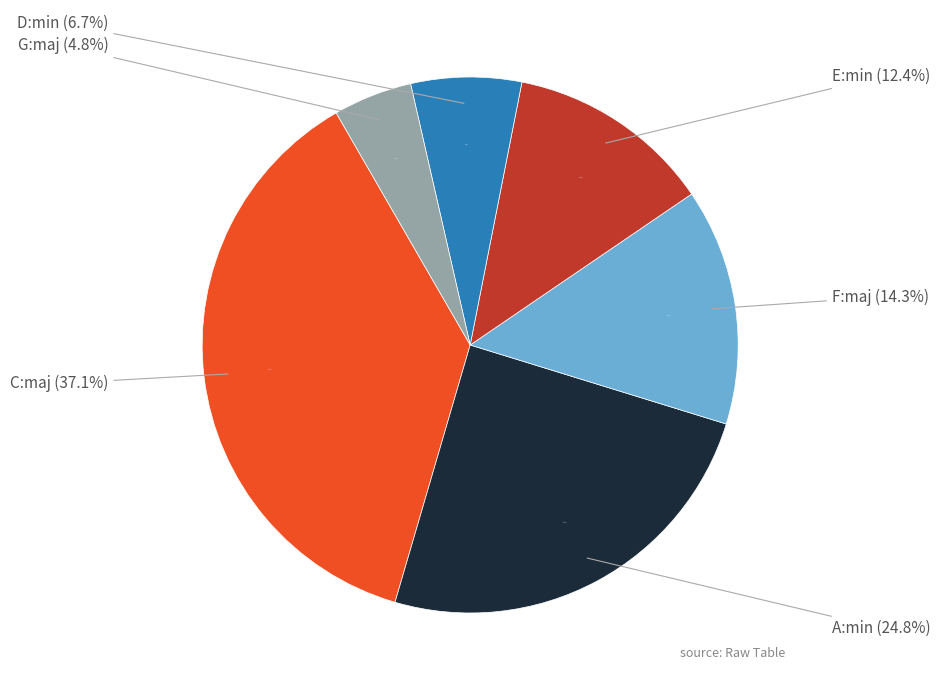

What percentage do G:maj and F:maj together represent?

19.0%